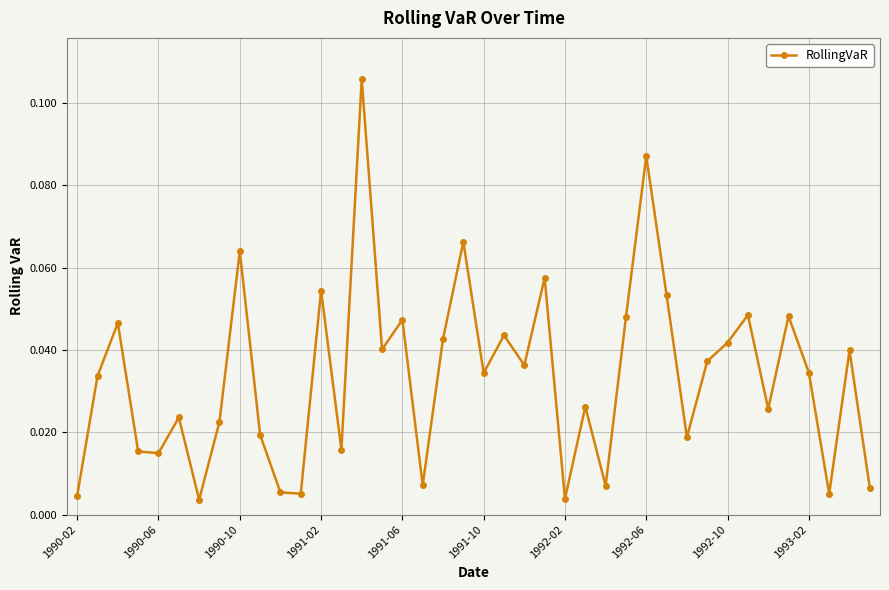

What is the sum of all values?

1.3